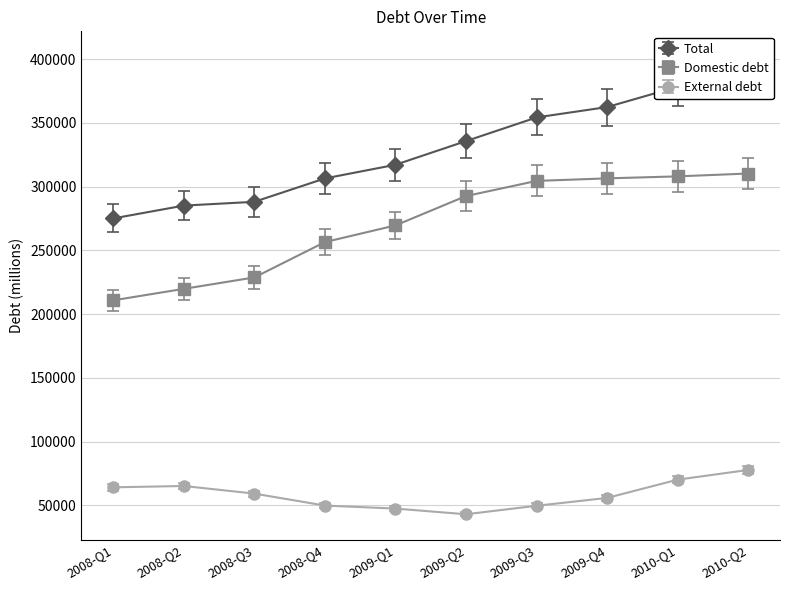

The value of External debt at 2009-Q3 is 69930.0. True or false?

False